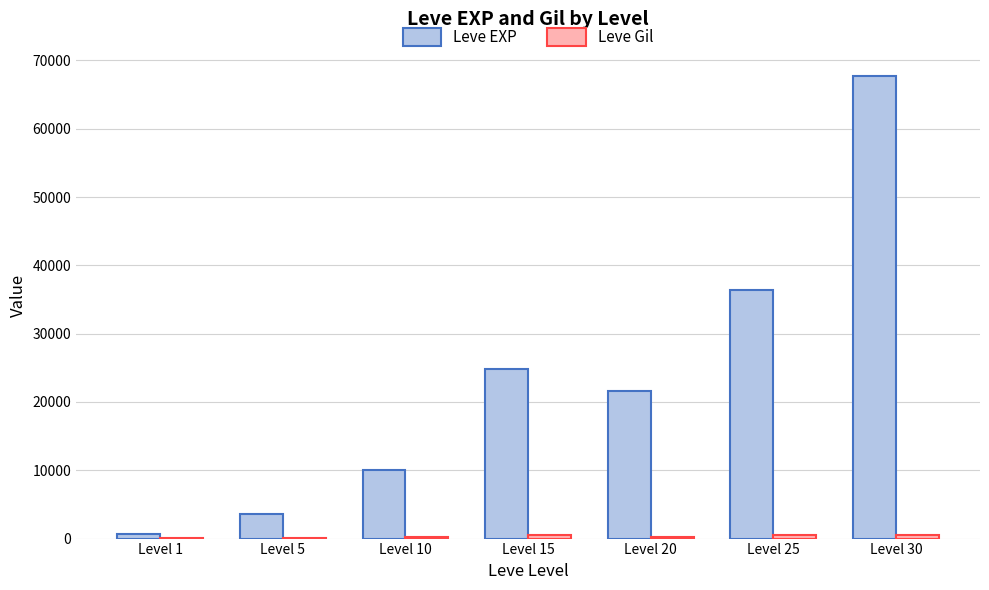

Which series changed the most between Level 1 and Level 10?

Leve EXP